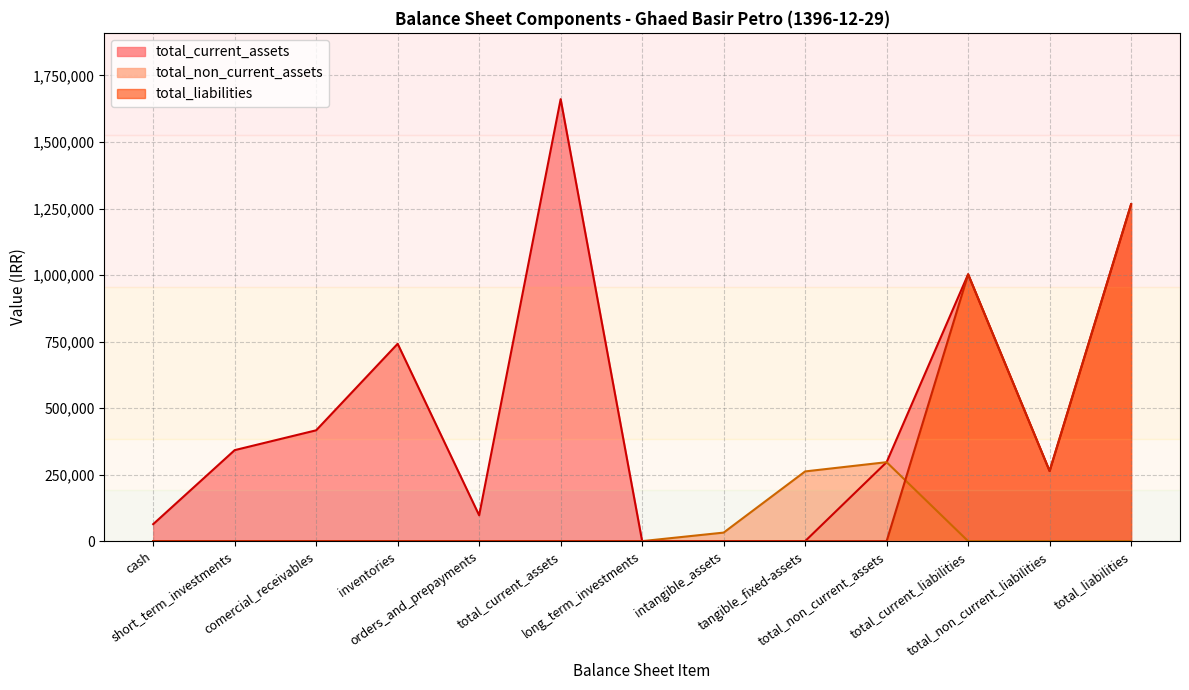

List the series in order of their peak value, lowest first.

total_non_current_assets, total_liabilities, total_current_assets